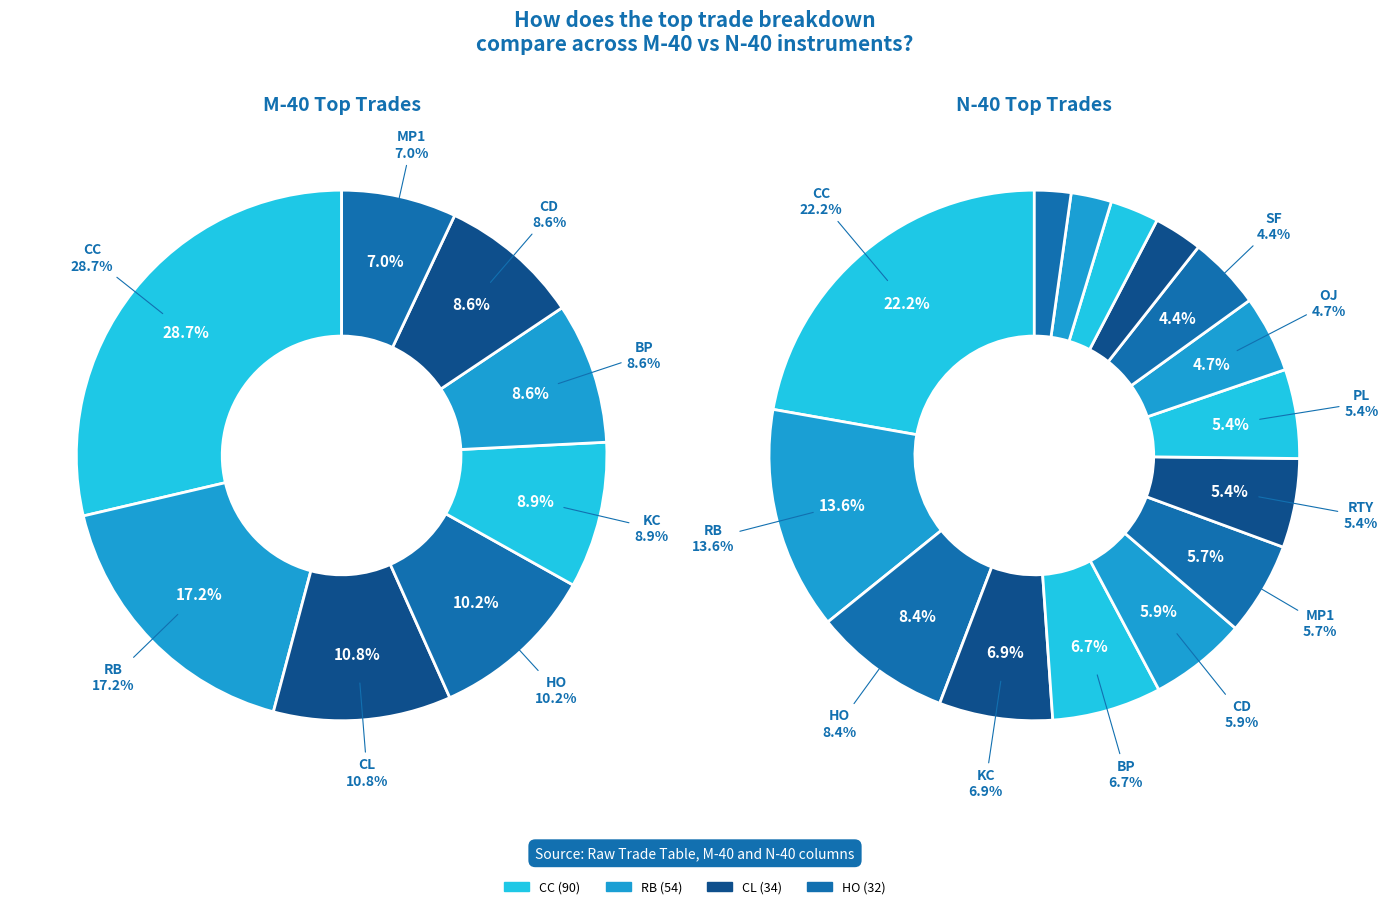

To the nearest percent, what is the combined percentage of CD and SF?

10%